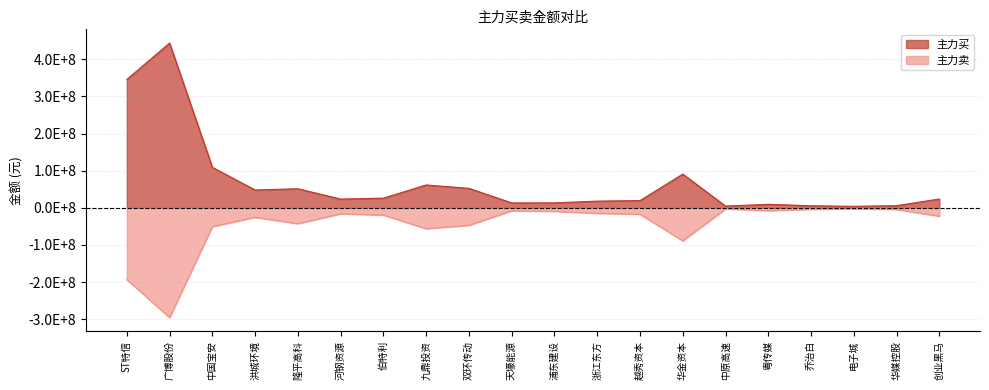

True or false: 主力卖 and 主力买 intersect in this chart.

False